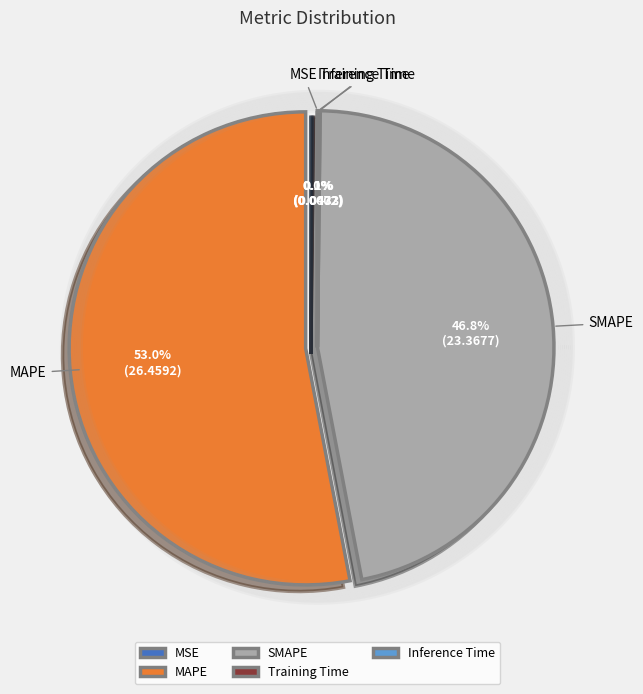

Which slice is the largest?

MAPE